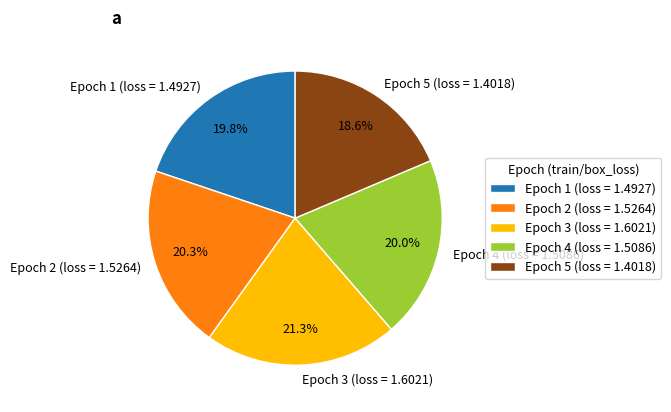

Do Epoch 1 and Epoch 2 together represent more than half of the pie?

No